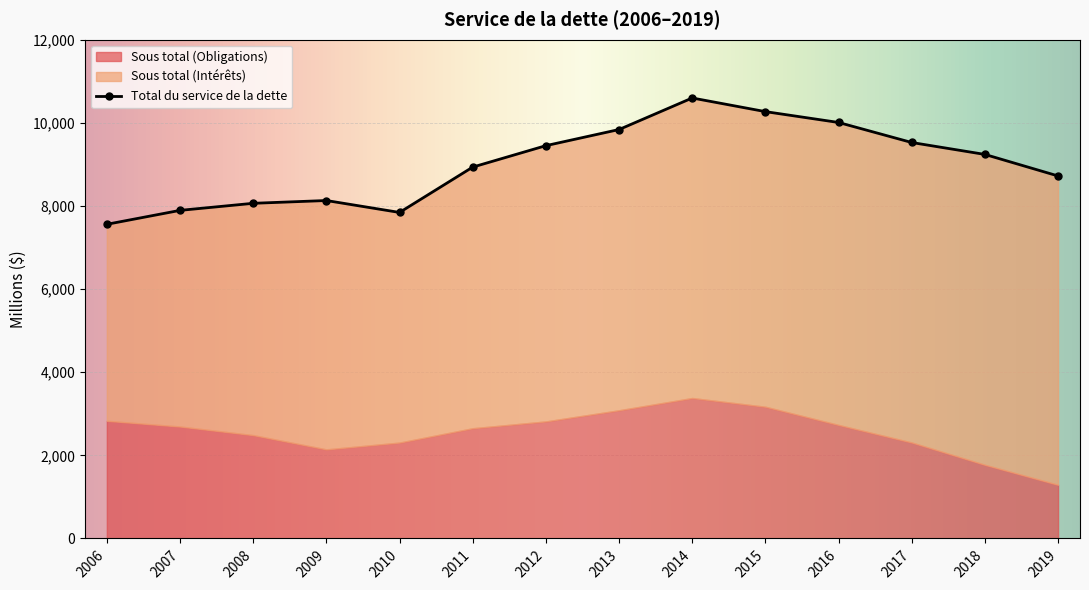

What is the difference between the maximum and second lowest values in the Sous total (Intérêts) series?

2267